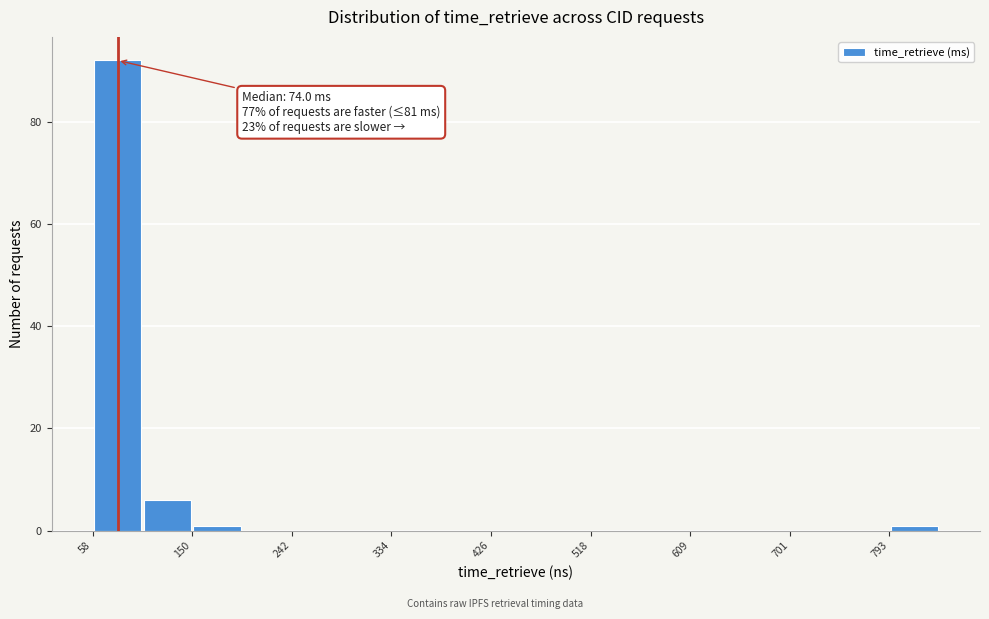

Over which range of the x-axis is the bar tallest?

60 to 100